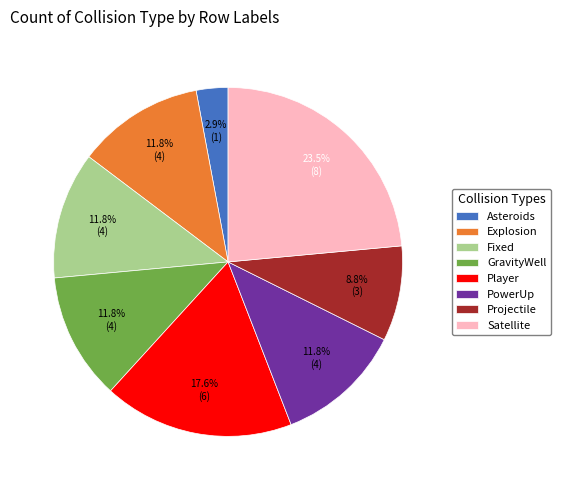

Does Satellite represent more than half of the total?

No